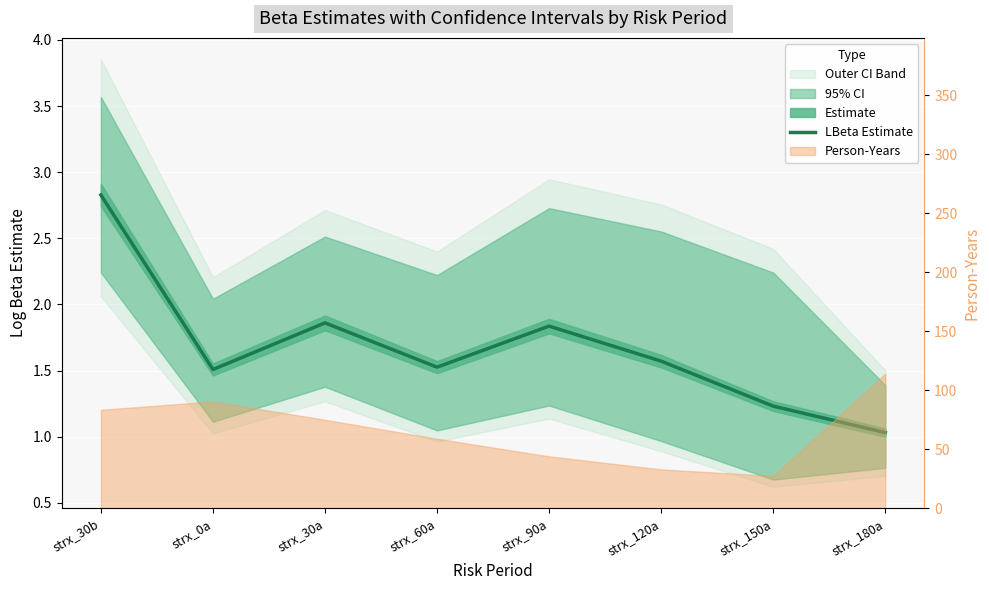

Rank the categories by value from lowest to highest.

strx_180a, strx_150a, strx_0a, strx_60a, strx_120a, strx_90a, strx_30a, strx_30b